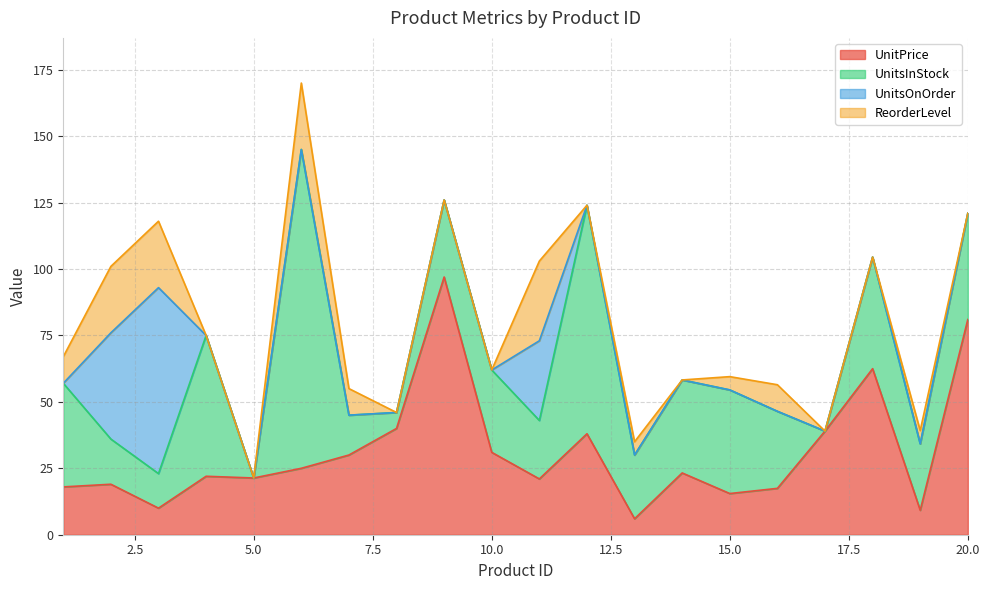

The UnitsInStock series shows 25.0 at 19. True or false?

True